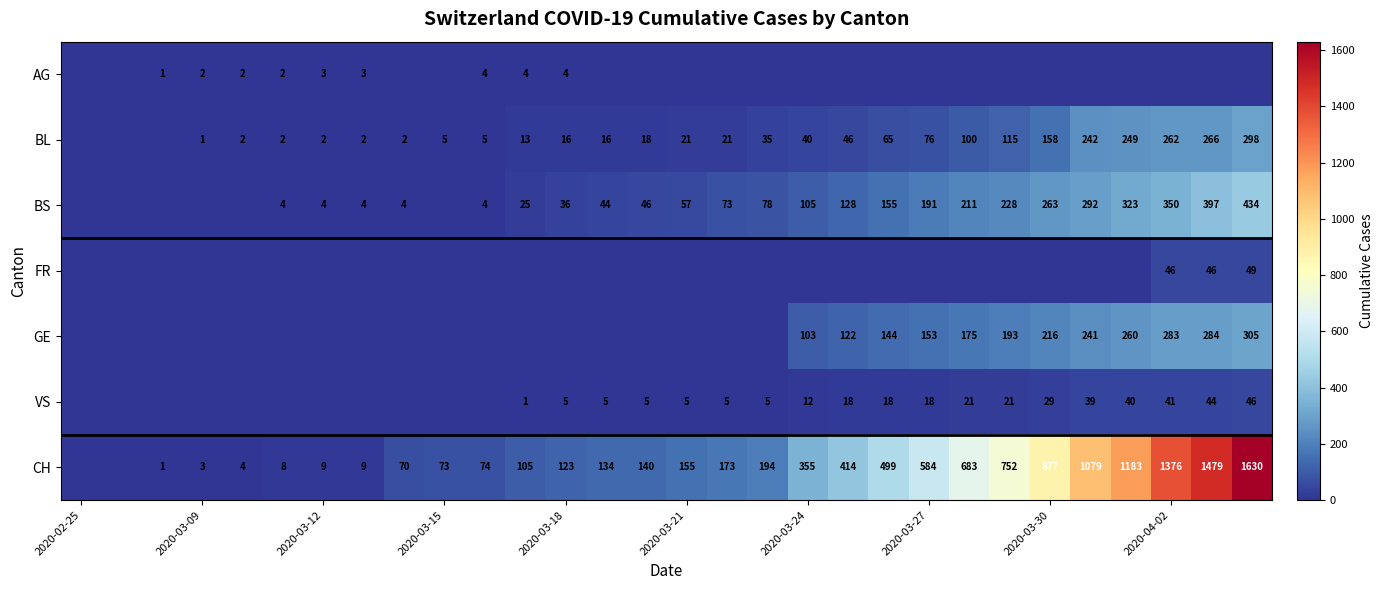

Which category has the lowest value across all series?

2020-02-25